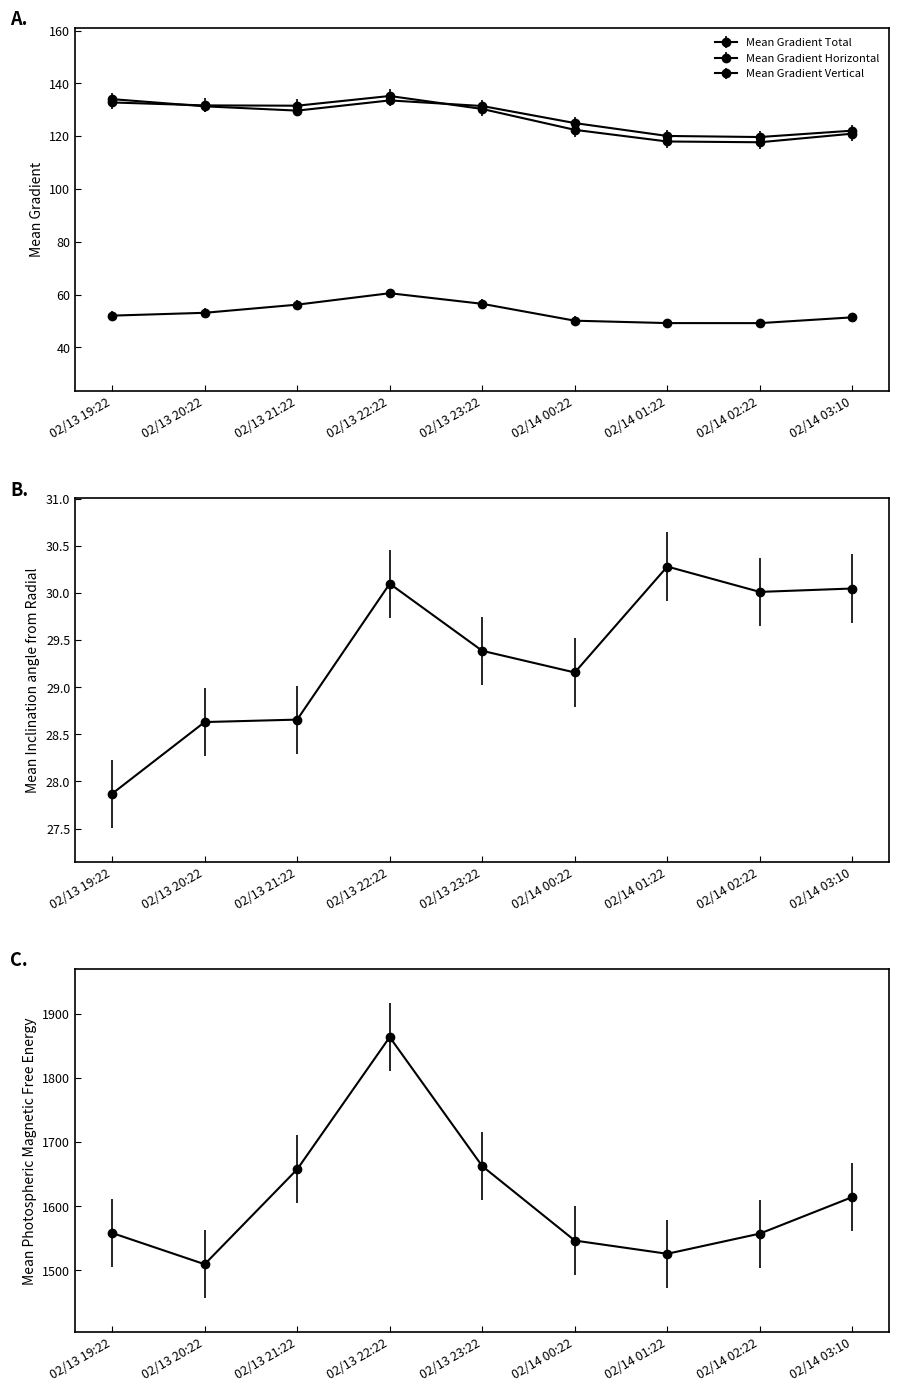

Where is Mean Gradient Vertical nearest to the value 126?

02/14 00:22